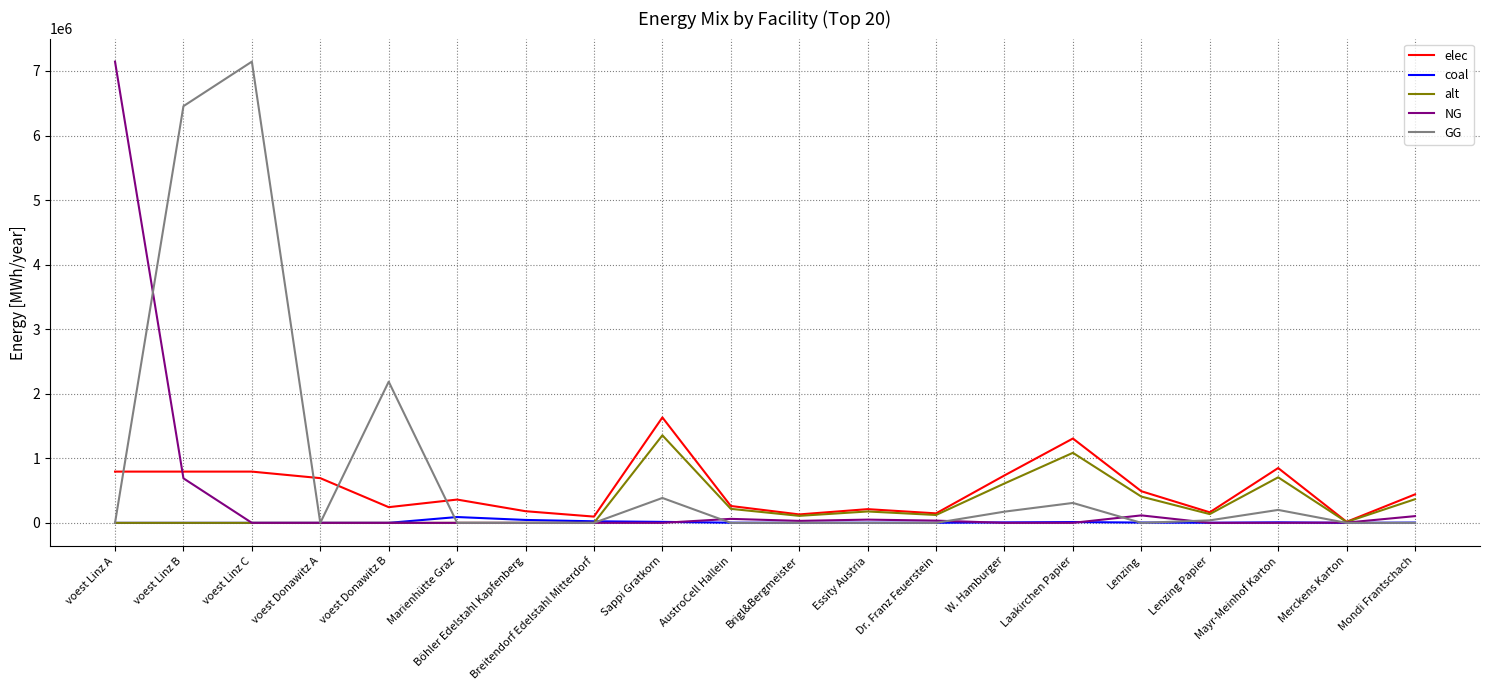

In elec, how many points are lower than both neighbors (excluding endpoints)?

6